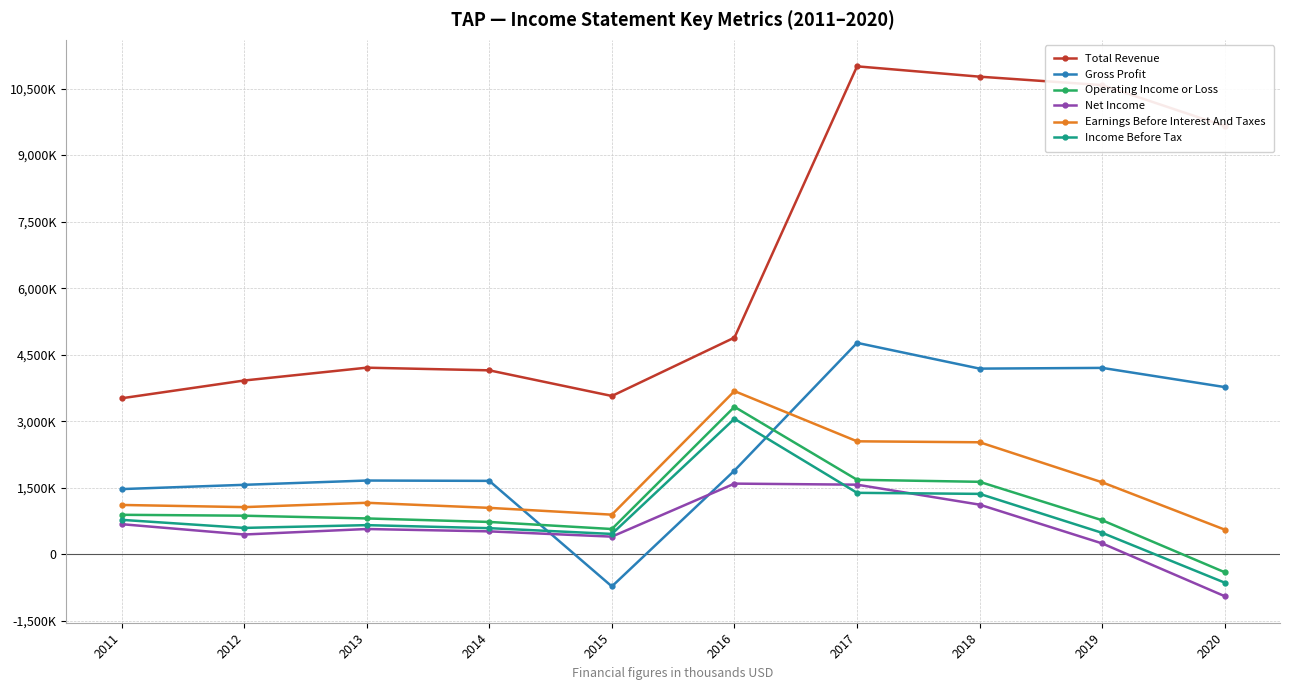

The Earnings Before Interest And Taxes series shows 2523500 at 2018. True or false?

True